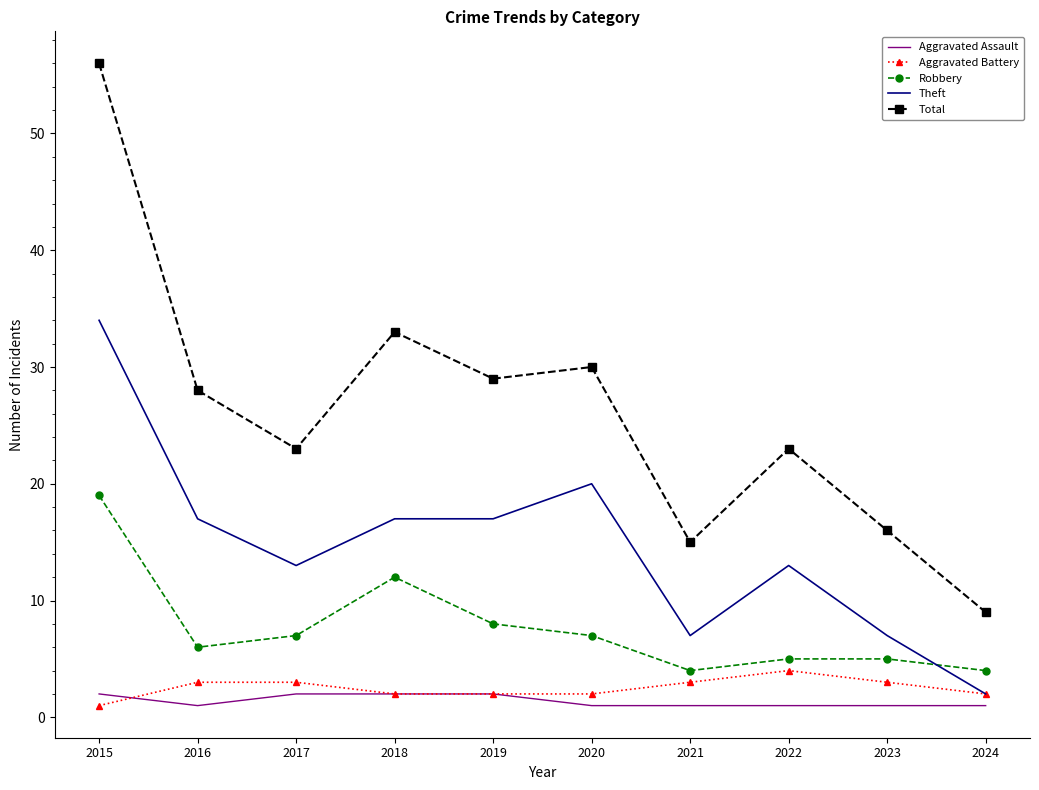

Which series changed the most between 2021 and 2022?

Total